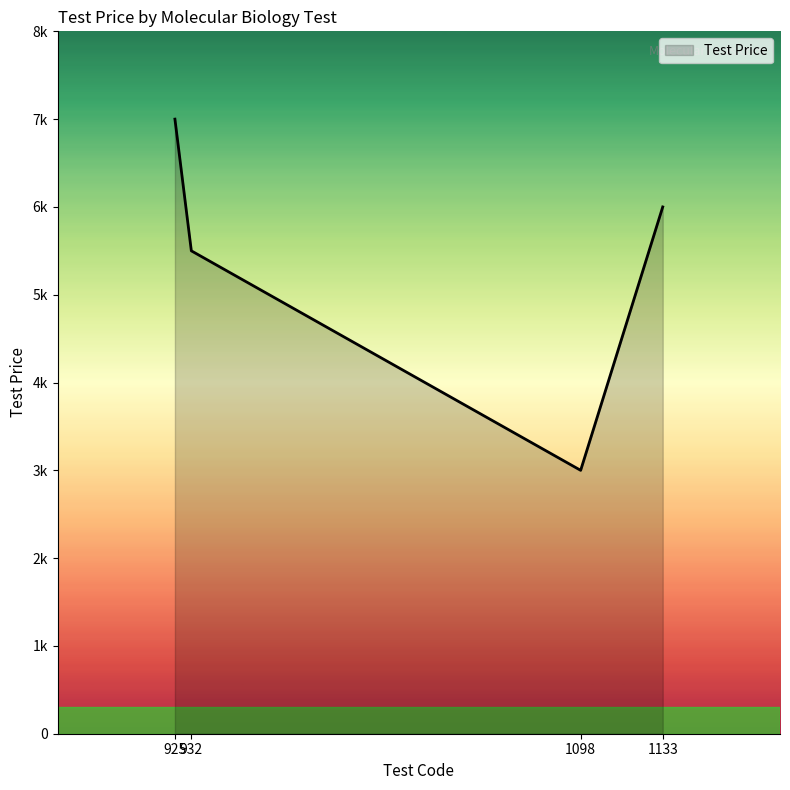

At which label is the value closest to 5000?

HBV DNA Quantitative (932)